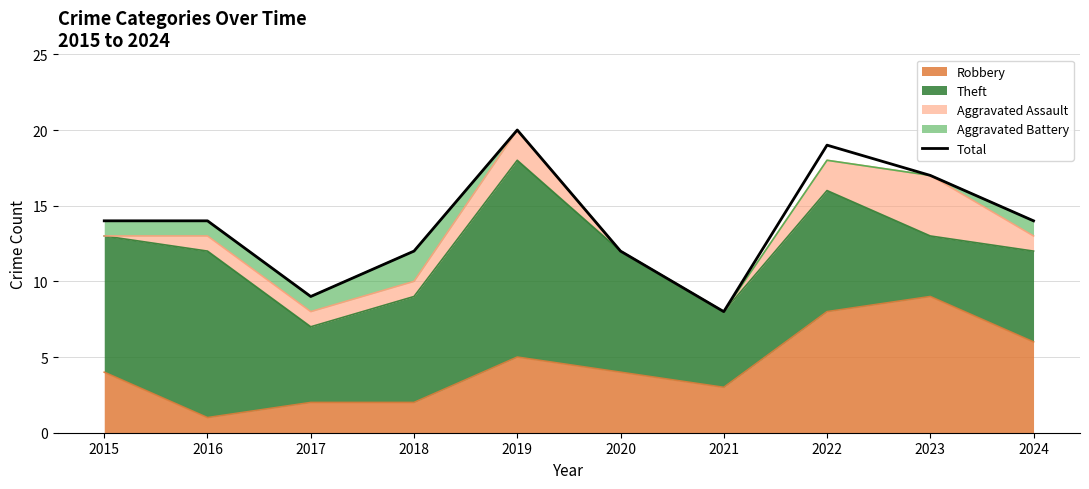

What is the value of the 2nd point from the left?

14